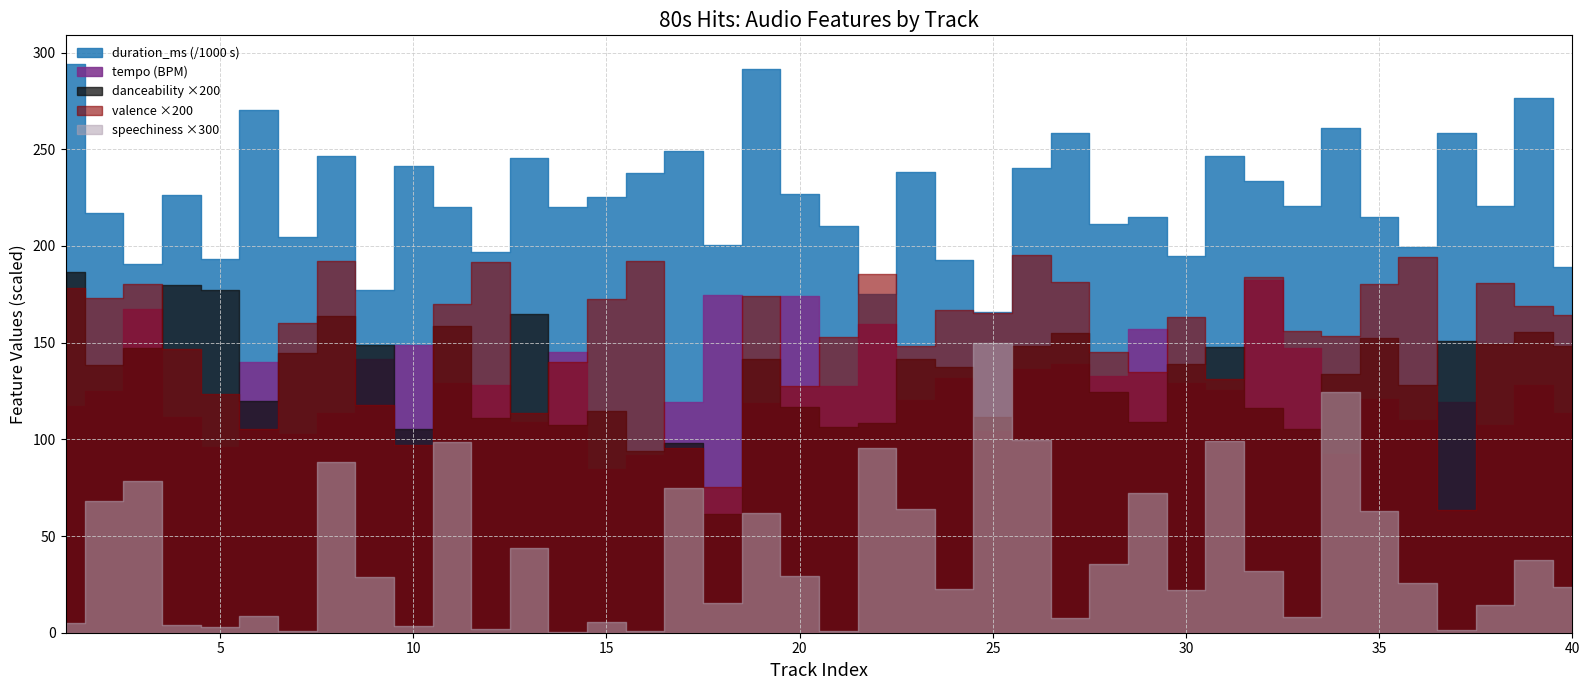

True or false: tempo has more than 2 points higher than both neighbors.

True